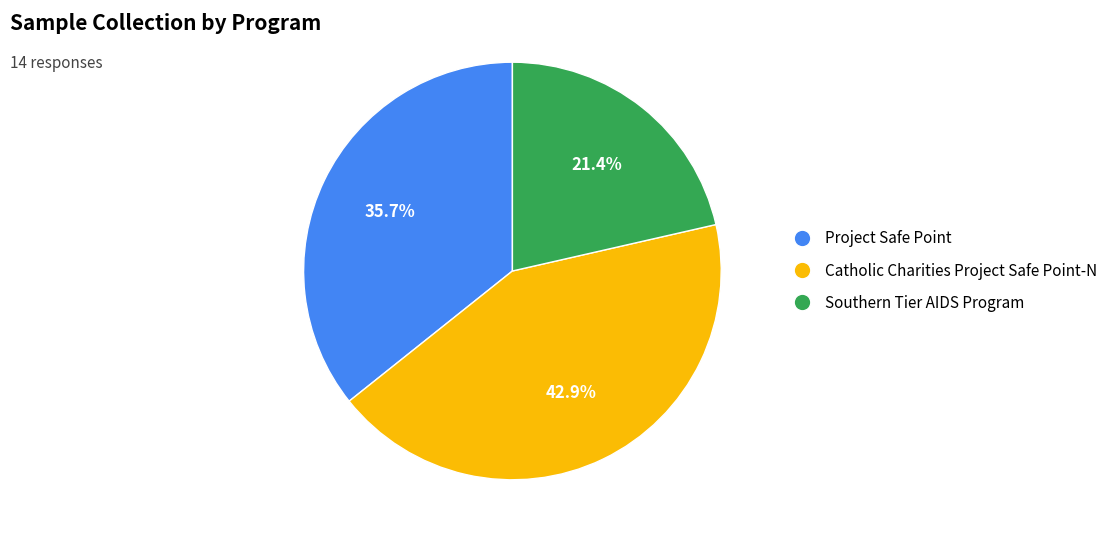

To the nearest percent, what portion does Catholic Charities Project Safe Point-N represent?

43%